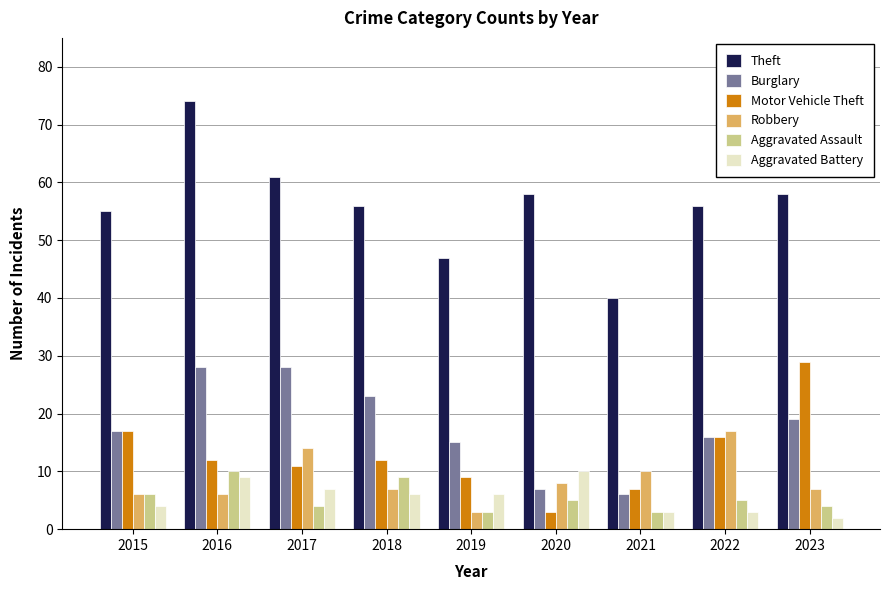

Which series has the widest spread of values?

Theft